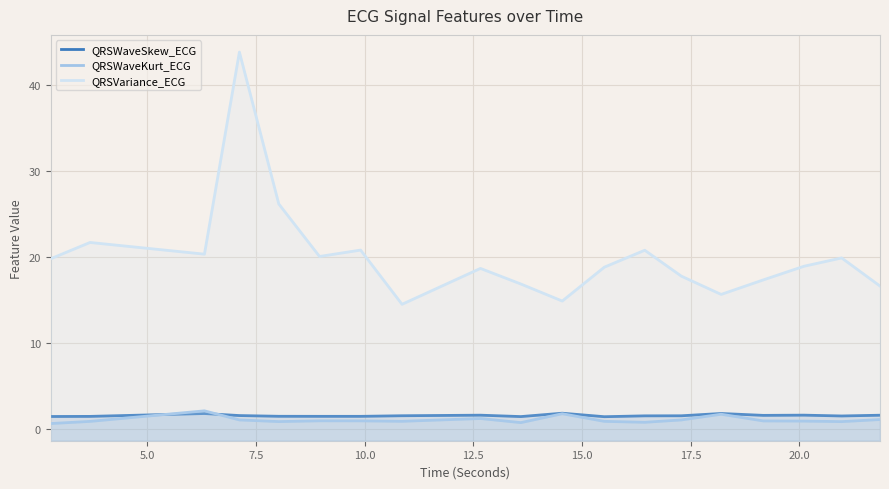

What are all the series names shown in the legend?

QRSWaveSkew_ECG, QRSWaveKurt_ECG, QRSVariance_ECG